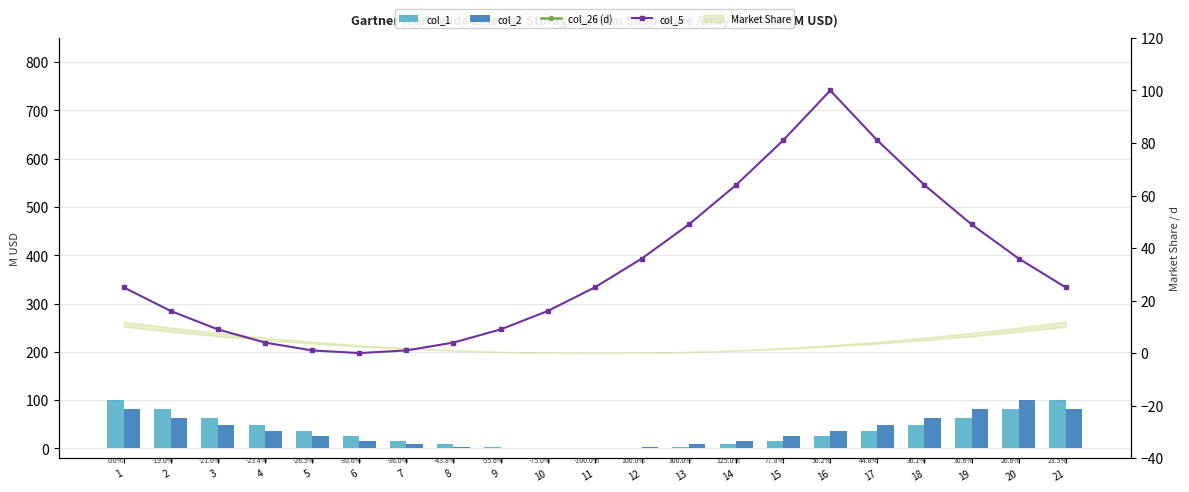

Which series has the widest spread of values?

col_1